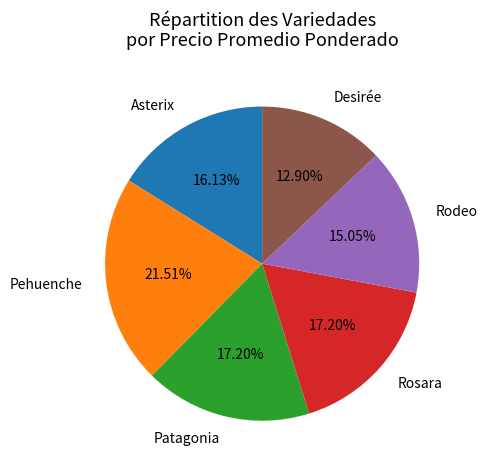

Is there a majority slice in this chart?

No